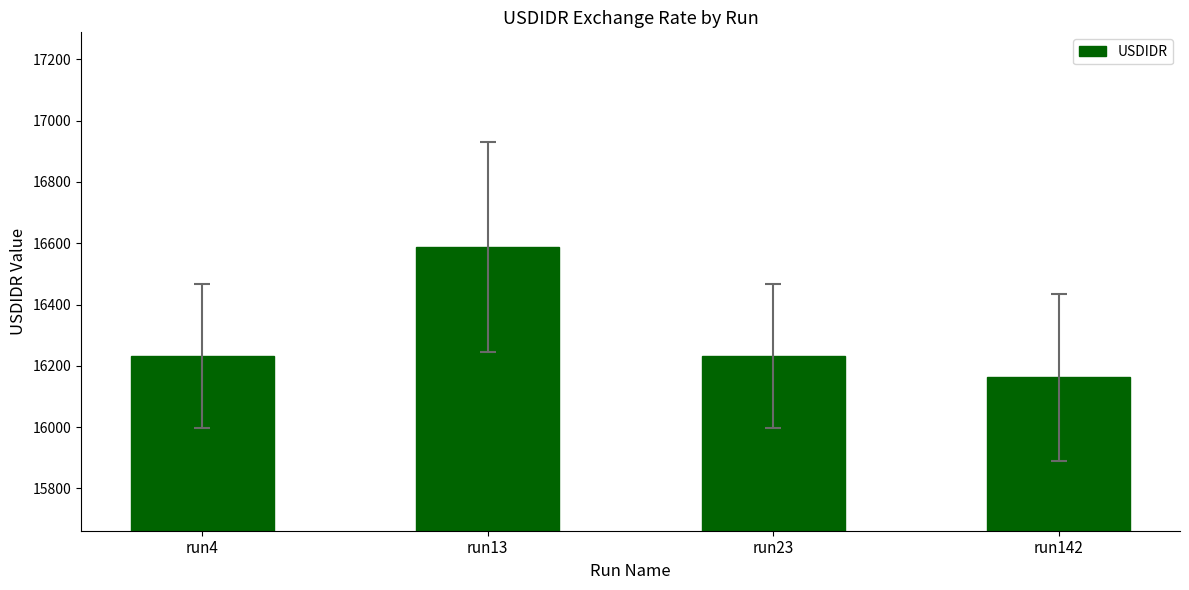

What is the value of the 4th bar from the left?

16162